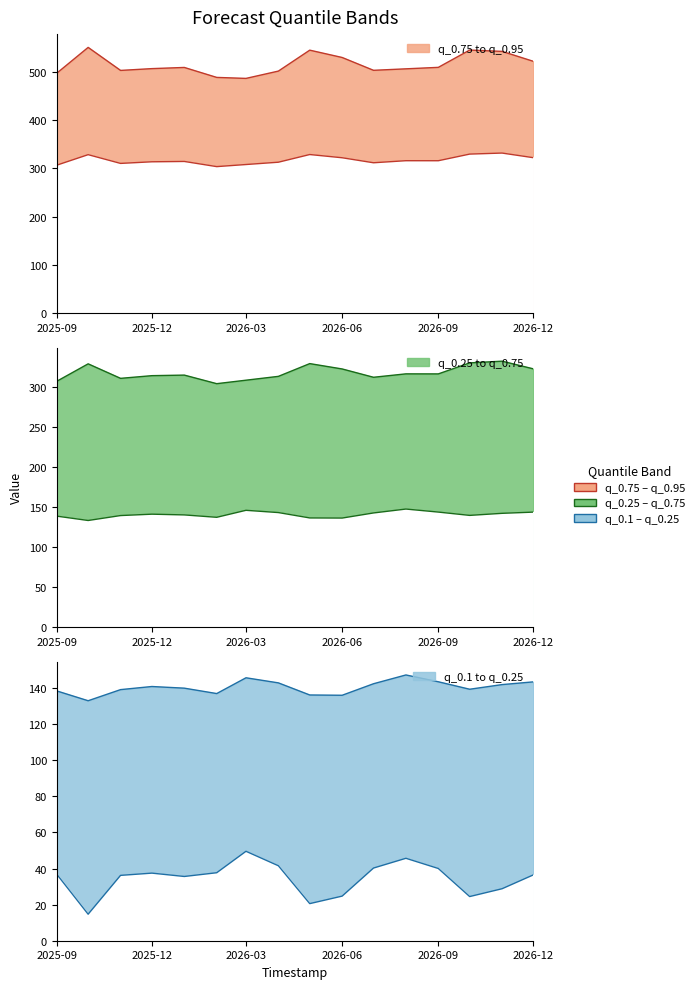

What position from the left is 2026-09?

13